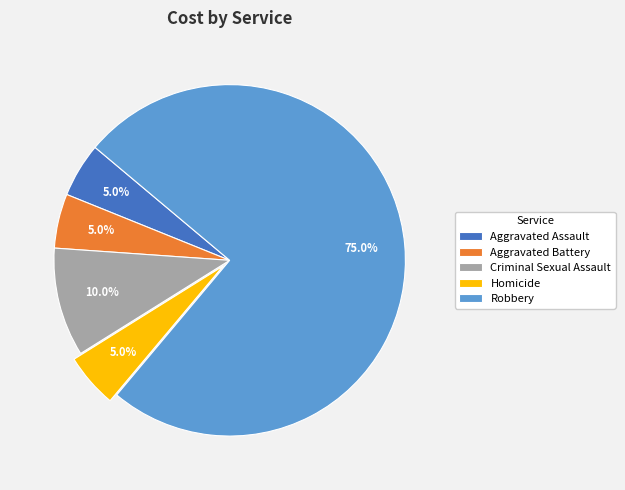

Is it true that Aggravated Battery is 1% of the pie?

False